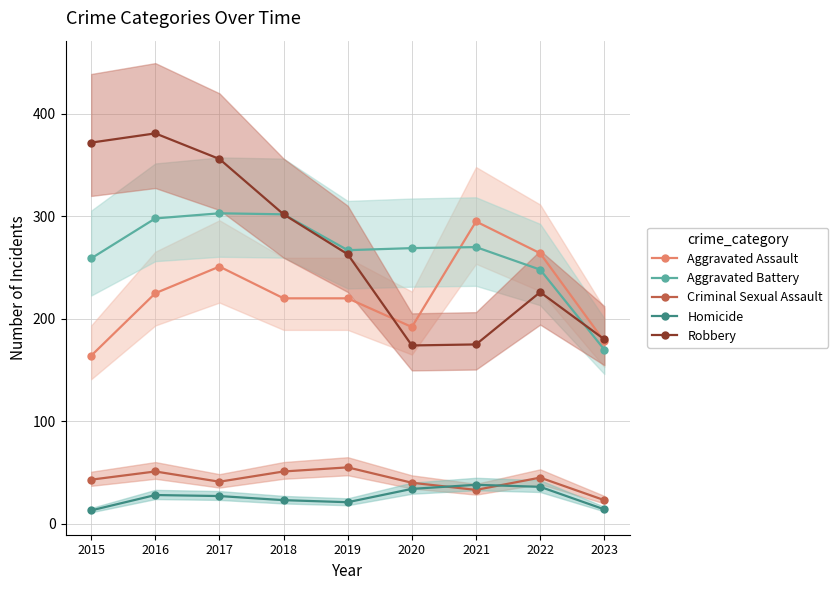

Reading right to left, what are all the values shown in this chart?

Aggravated Assault: 178	264	295	192	220	220	251	225	164
Aggravated Battery: 170	248	270	269	267	302	303	298	259
Criminal Sexual Assault: 23	45	33	40	55	51	41	51	43
Homicide: 14	36	38	34	21	23	27	28	13
Robbery: 180	226	175	174	263	302	356	381	372